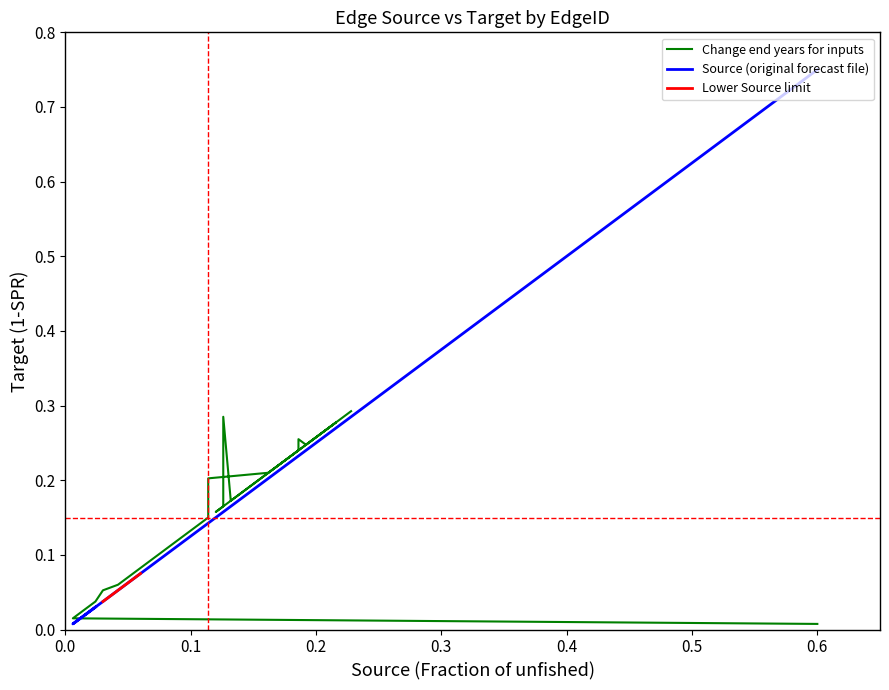

Reading right to left, transcribe all the data shown in this chart.

0.3	0.2	0.2	0.2	0.3	0.2	0.2	0.3	0.3	0.3	0.2	0.3	0.2	0.2	0.2	0.2	0.2	0.2	0.2	0.1	0.1	0.1	0.1	0.1	0.1	0.1	0.1	0.1	0.1	0.1	0.1	0.1	0.0	0.0	0.0	0.0	0.0